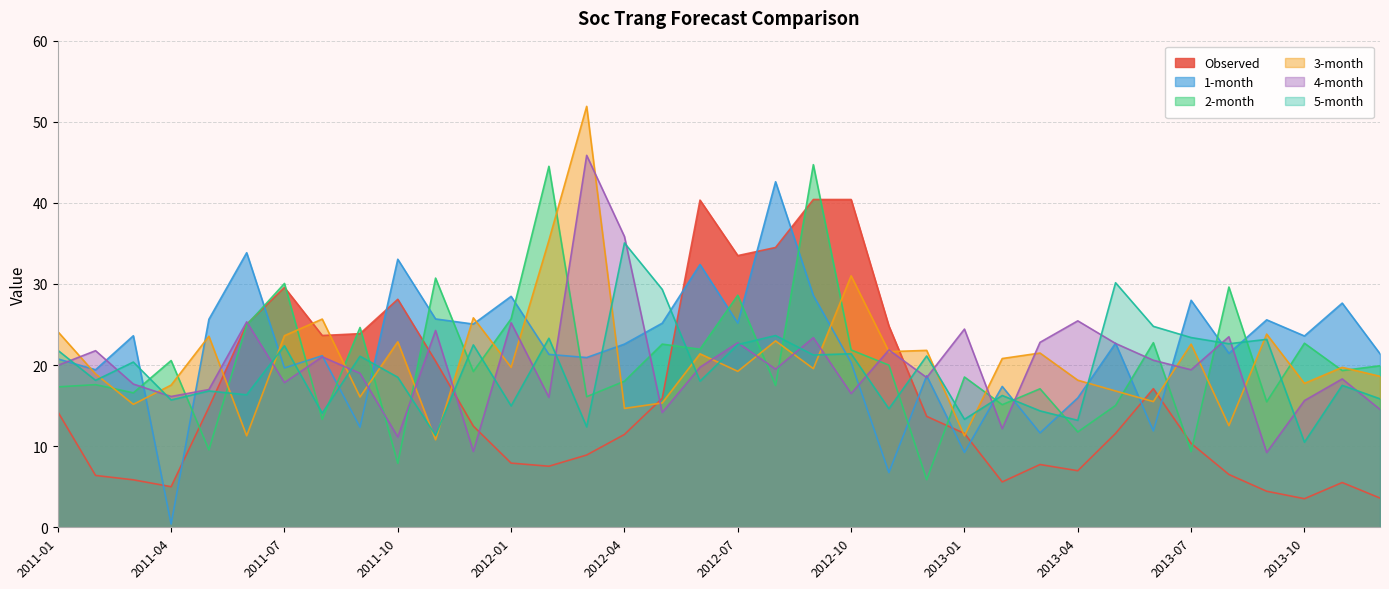

Which category has the lowest value in the 4-month series?

2013-09